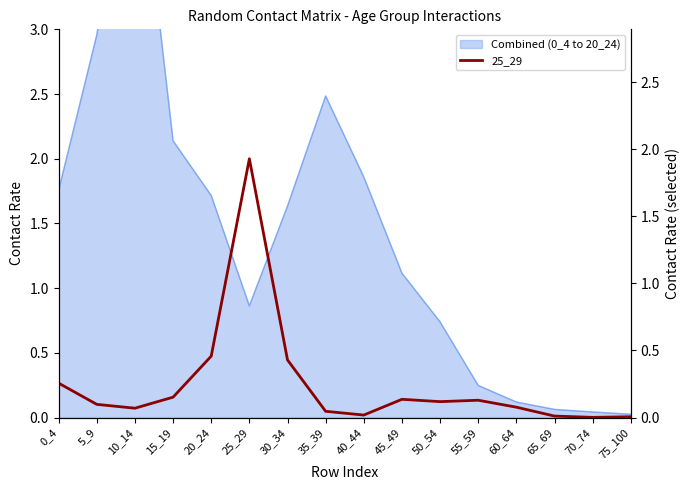

What is the value of the 5th point from the left?

0.5